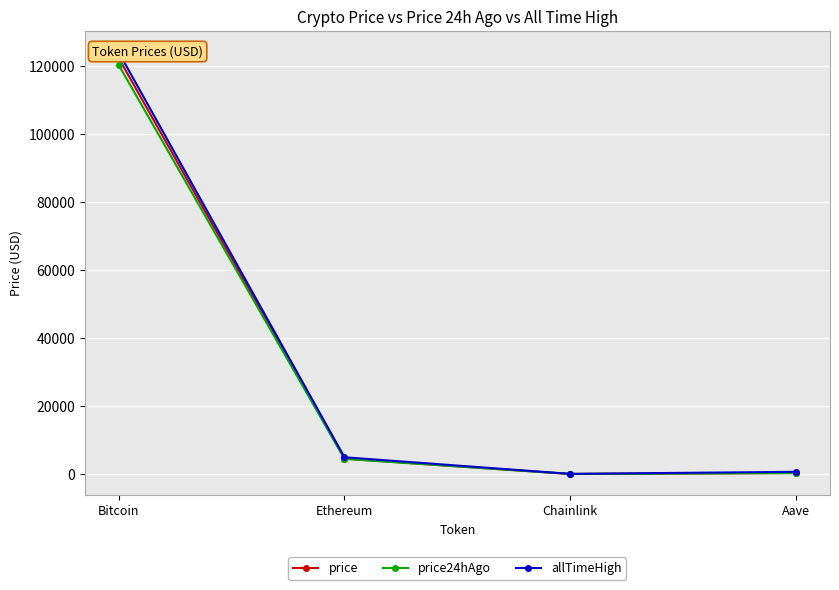

Reading right to left, transcribe all the data shown in this chart.

price: Aave=292.0	Chainlink=22.6	Ethereum=4528.3	Bitcoin=122433.0
price24hAgo: Aave=288.7	Chainlink=22.7	Ethereum=4474.6	Bitcoin=120387.0
allTimeHigh: Aave=661.7	Chainlink=52.7	Ethereum=4946.1	Bitcoin=124128.0